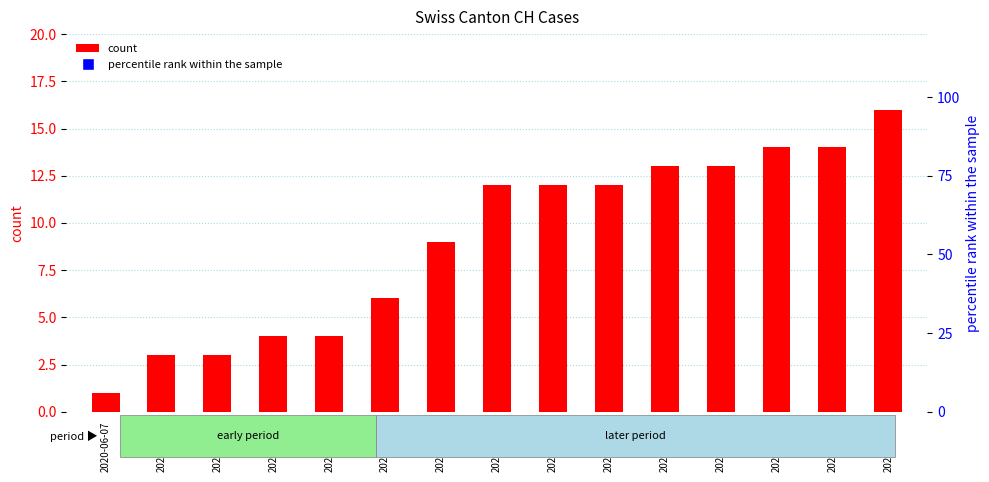

Which series has the largest total across all categories?

percentile rank within the sample